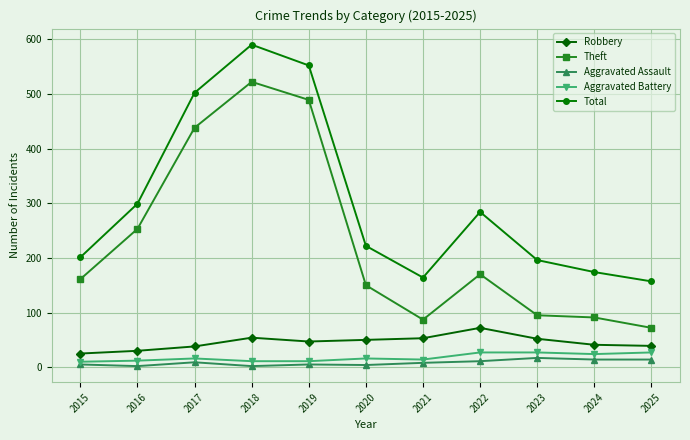

What is the value of the Theft point at the 11th from the left?

72